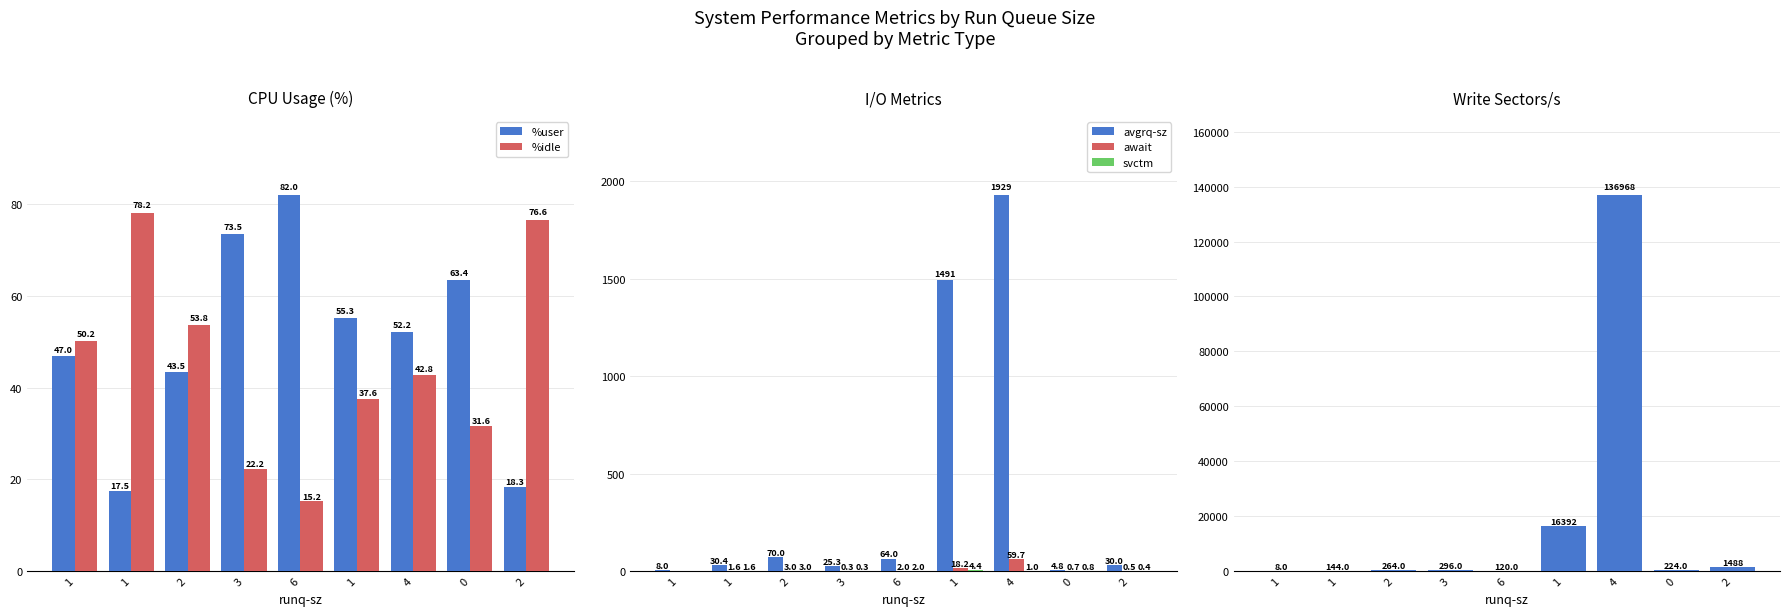

What is the label of the 6th bar from the left?

1